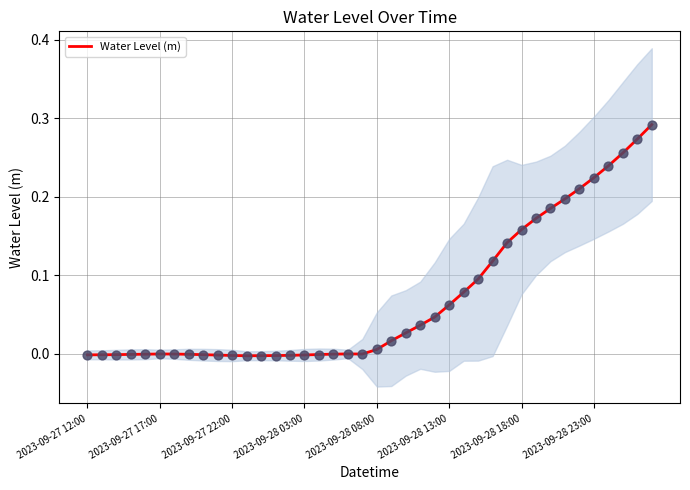

What is the change in value from 23 to 27?

+0.1